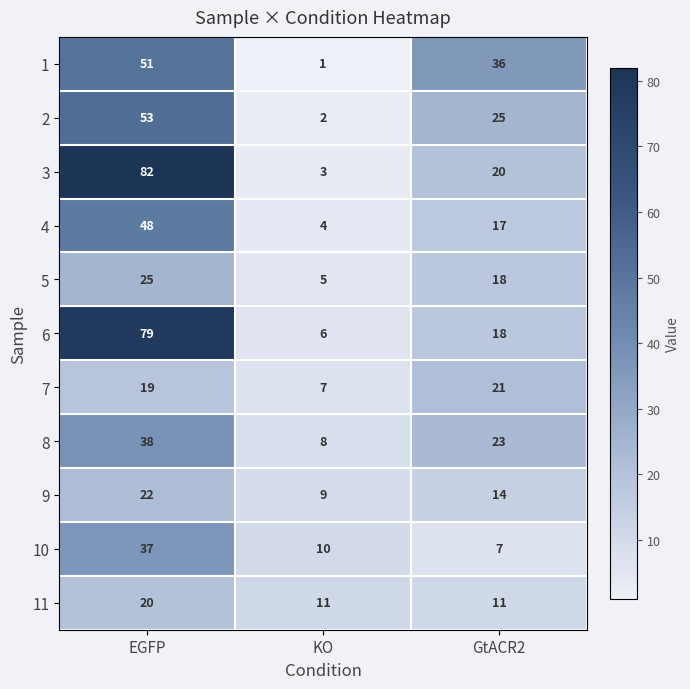

Which series has the widest spread of values?

3